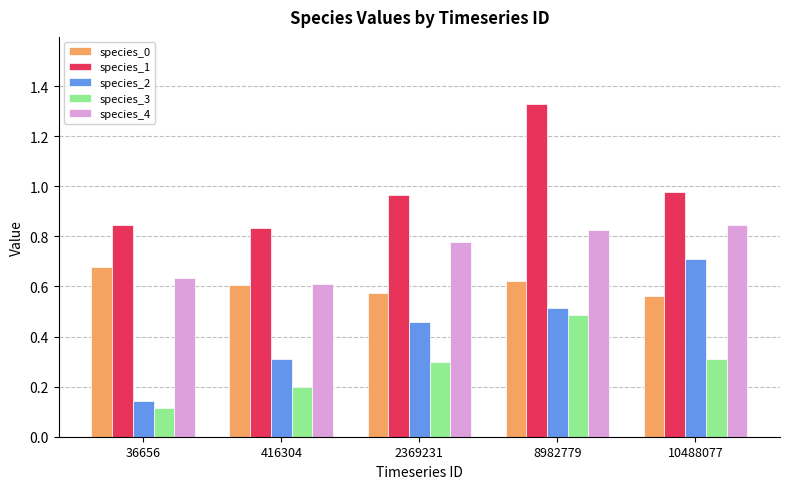

Is it true that species_2 equals 0.5 at 2369231?

True